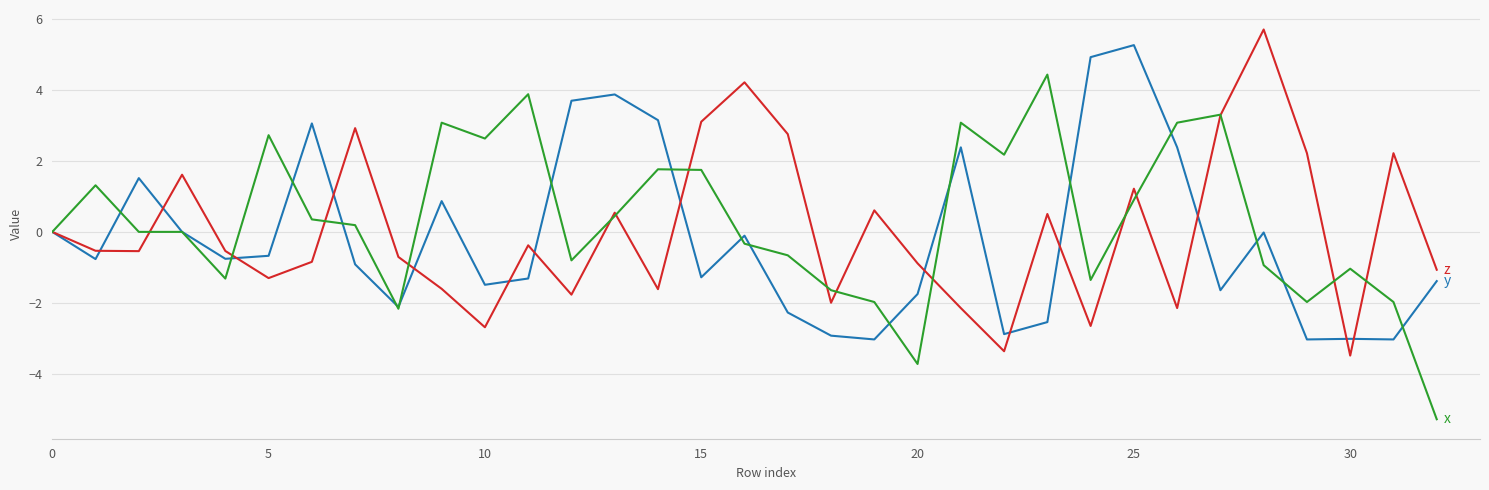

What is the maximum value shown in the chart?

5.7